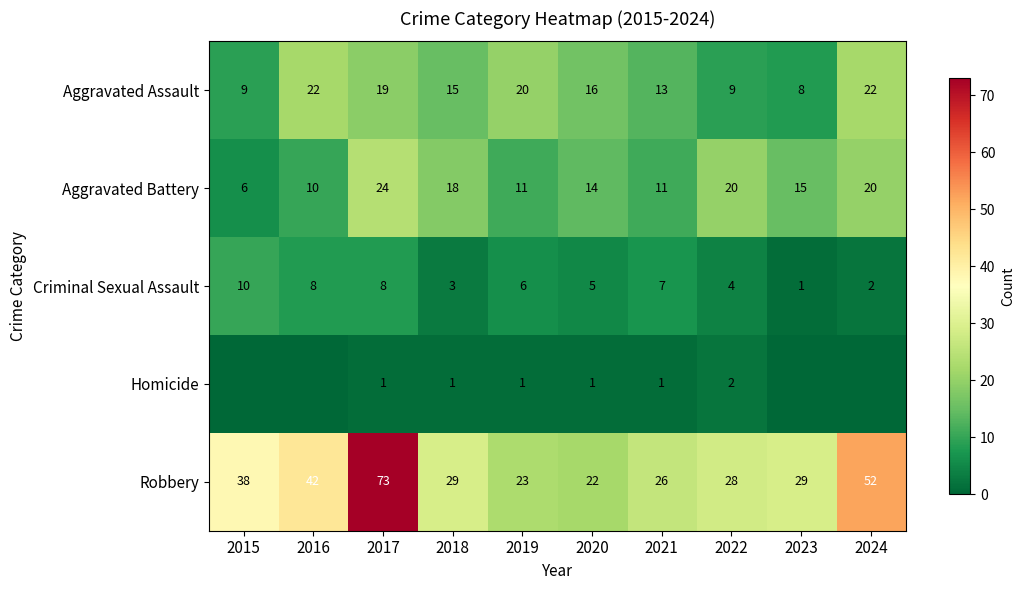

What is the total value across all series at 2022?

63